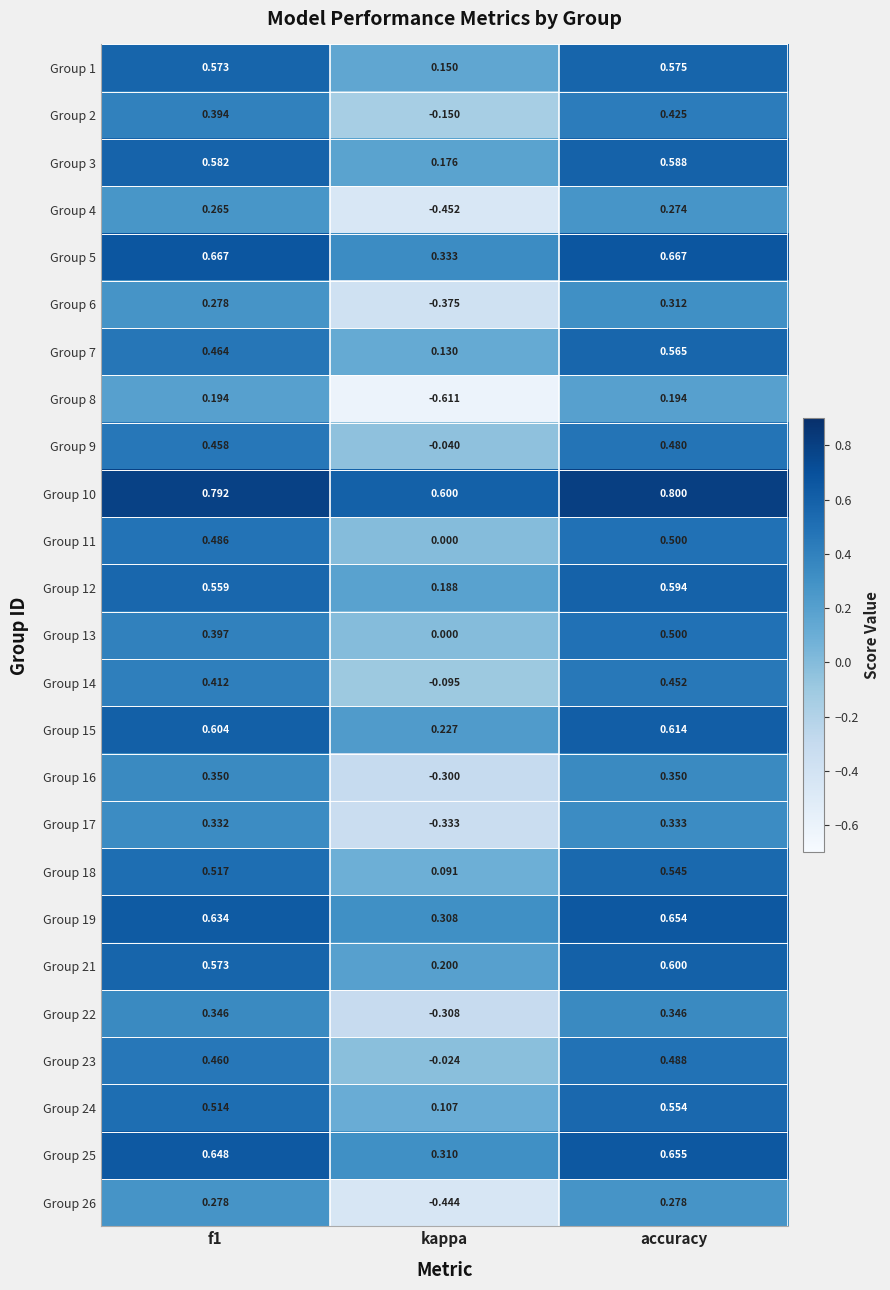

What is the spread (max minus min) of values at f1?

0.6